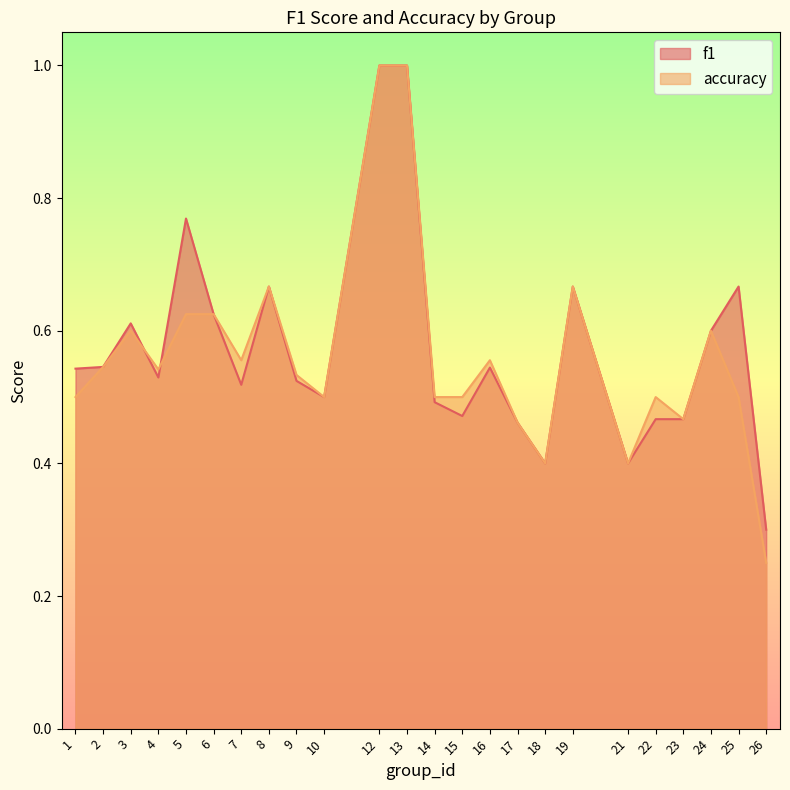

Reading left to right, list all the values displayed in this chart.

f1: 0.5	0.5	0.6	0.5	0.8	0.6	0.5	0.7	0.5	0.5	1.0	1.0	0.5	0.5	0.5	0.5	0.4	0.7	0.4	0.5	0.5	0.6	0.7	0.3
accuracy: 0.5	0.5	0.6	0.5	0.6	0.6	0.6	0.7	0.5	0.5	1.0	1.0	0.5	0.5	0.6	0.5	0.4	0.7	0.4	0.5	0.5	0.6	0.5	0.2